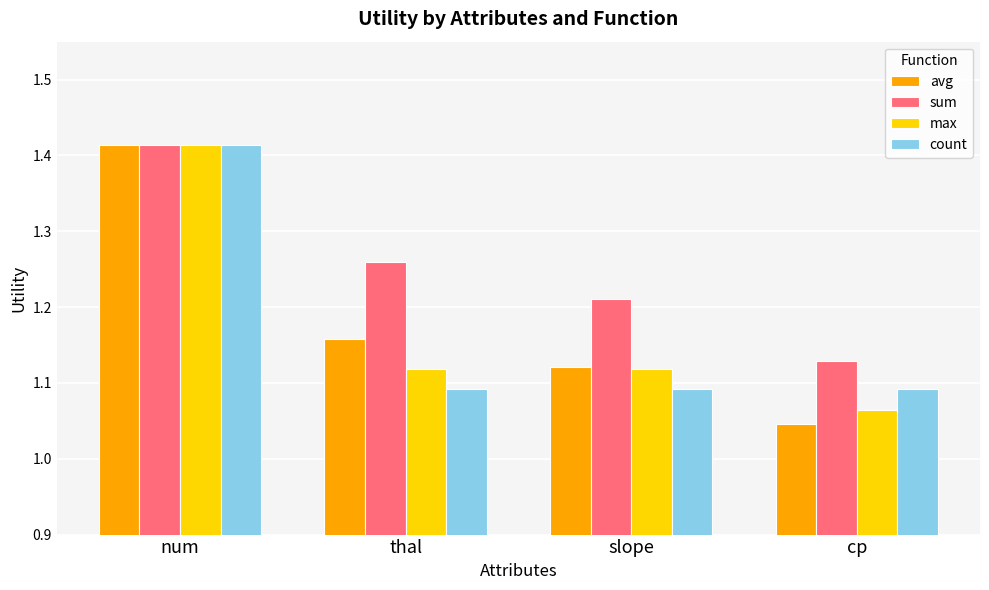

Which series changed the most between num and cp?

avg